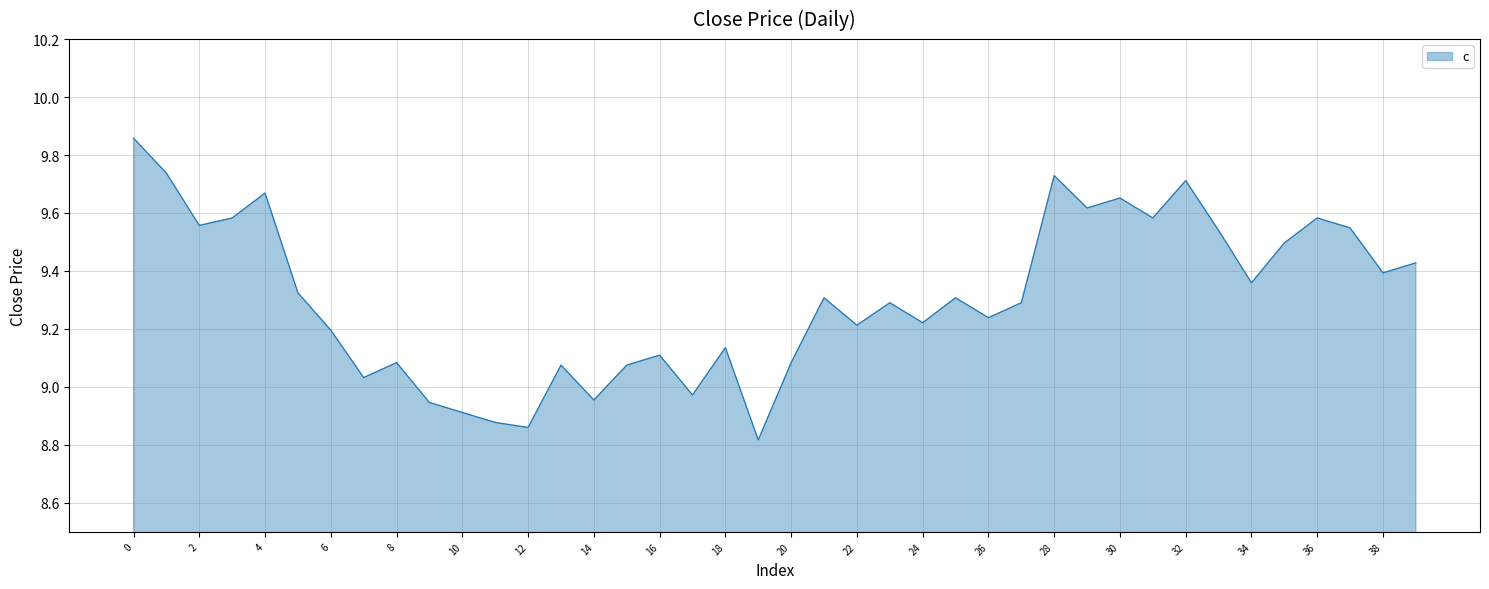

Does the chart have visible grid lines?

Yes